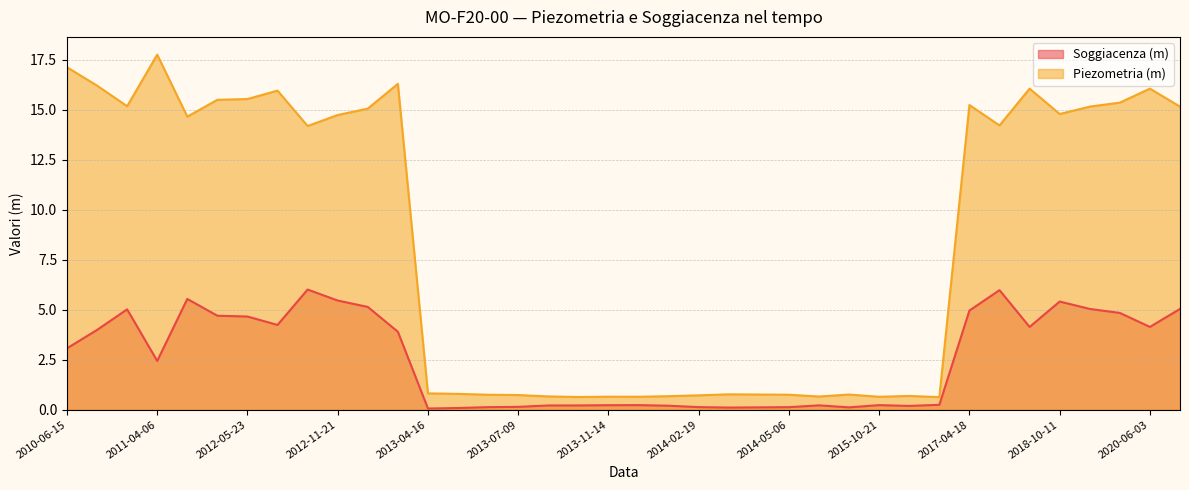

Rank the series by their average value, from highest to lowest.

Piezometria (m), Soggiacenza (m)